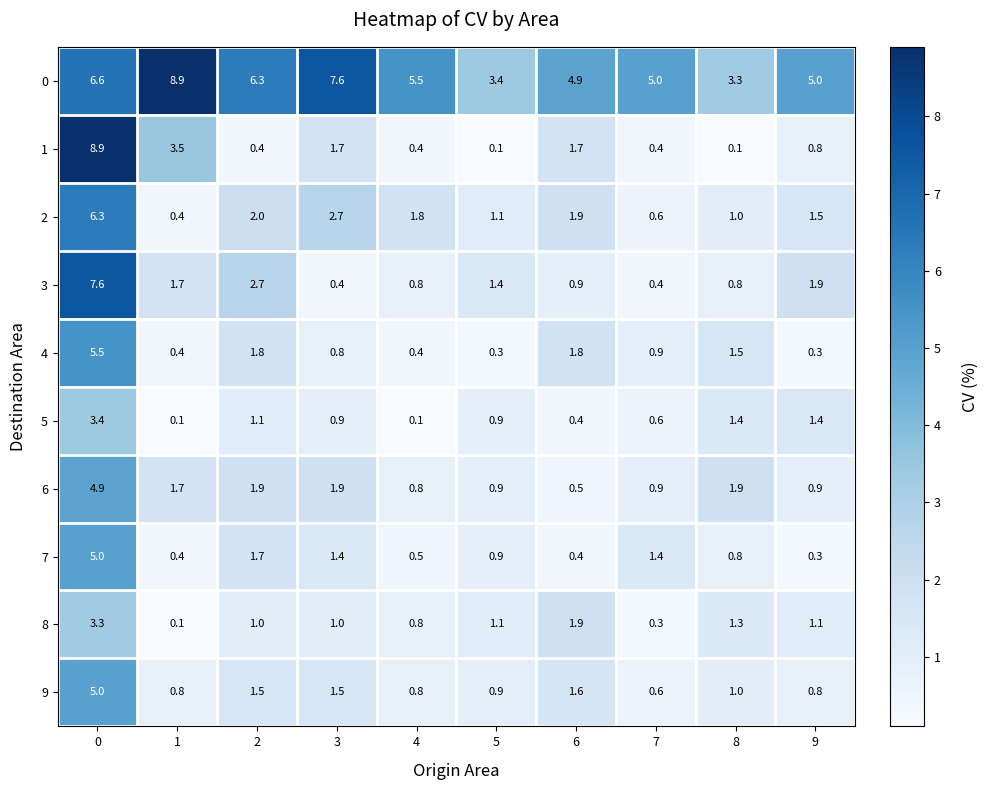

What is the average value of the 4 series?

1.4